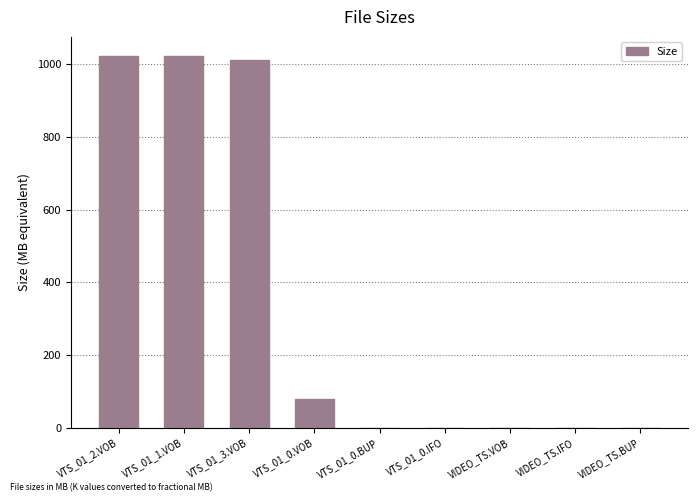

At which label is the value closest to 512?

VTS_01_0.VOB